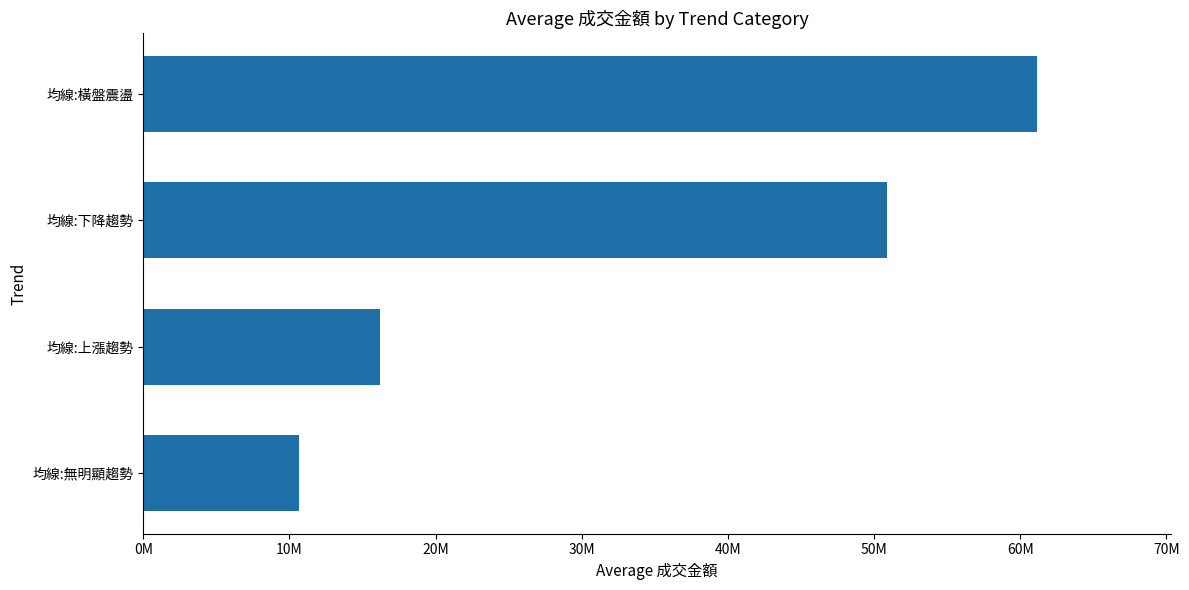

What is the difference between the maximum and minimum values?

50462892.8